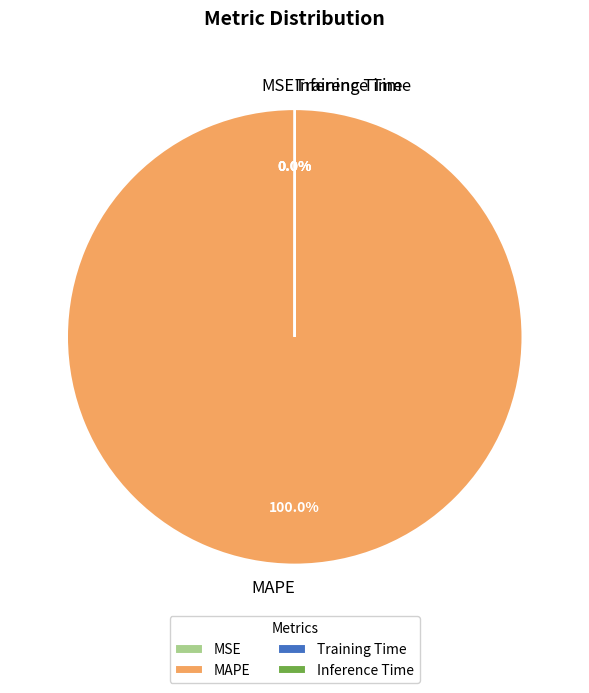

What is the majority slice?

MAPE